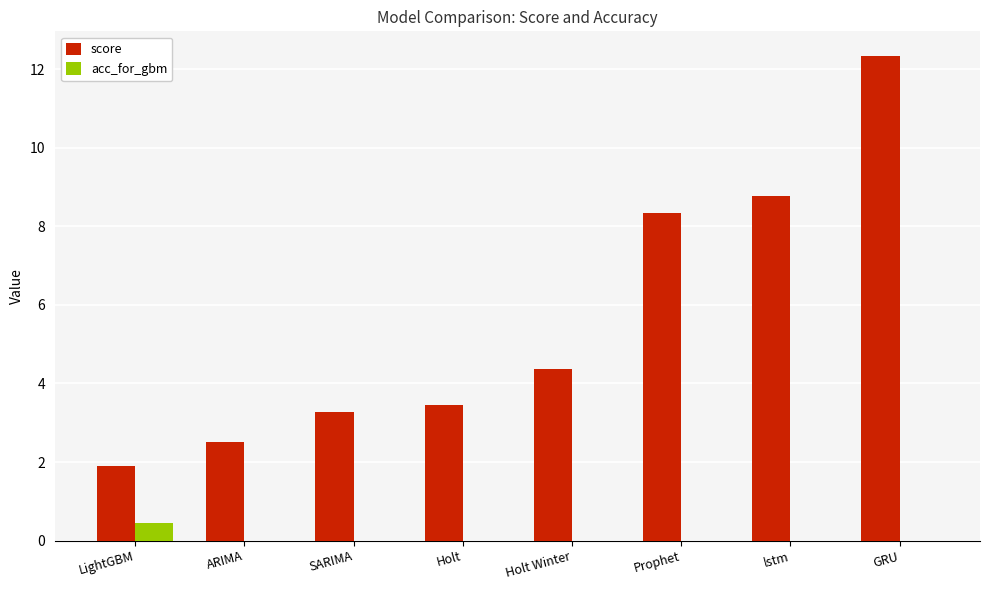

How many groups of bars are there?

8